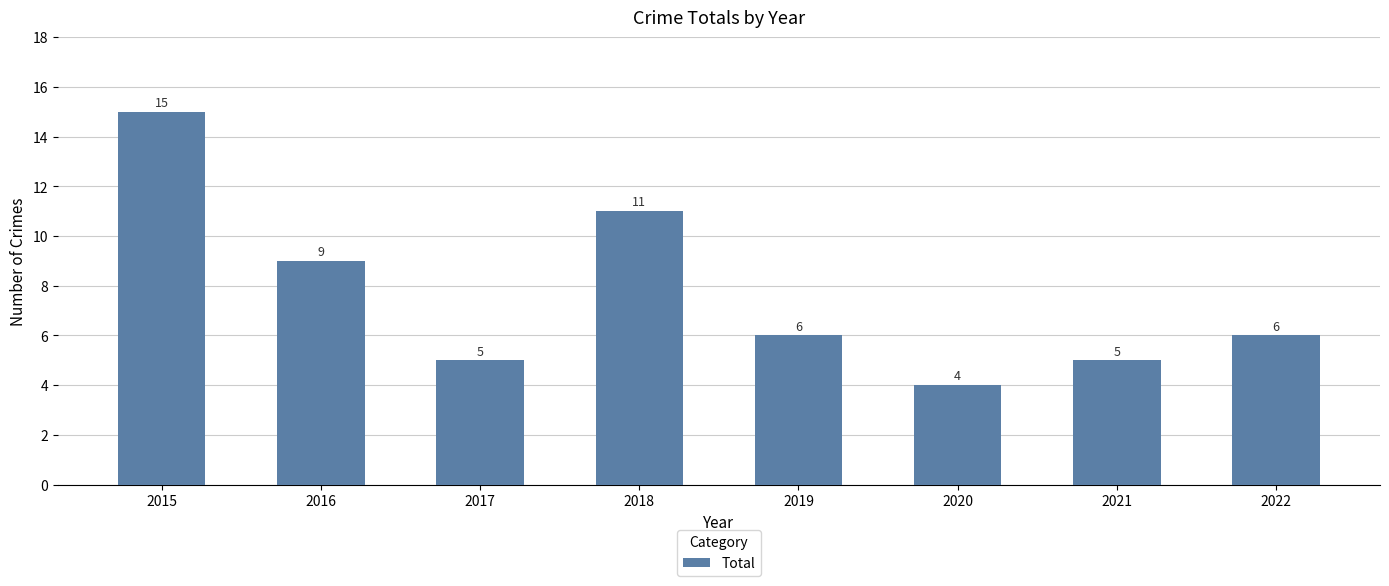

Where does the data first go above 6?

2015